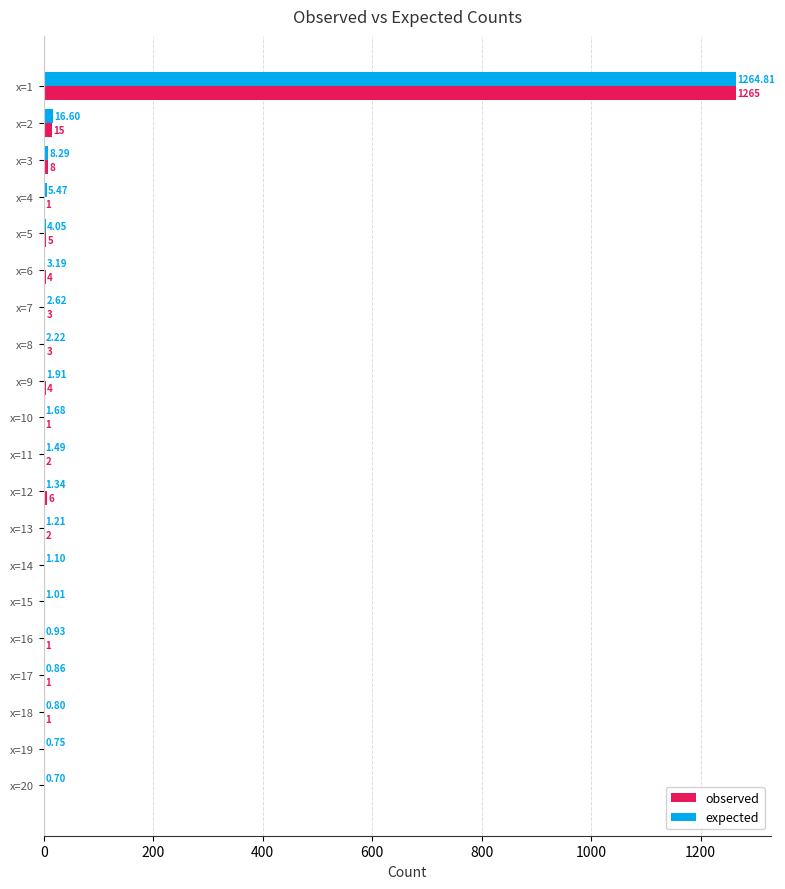

What is the sum of the expected values at x=9 and x=18?

2.7